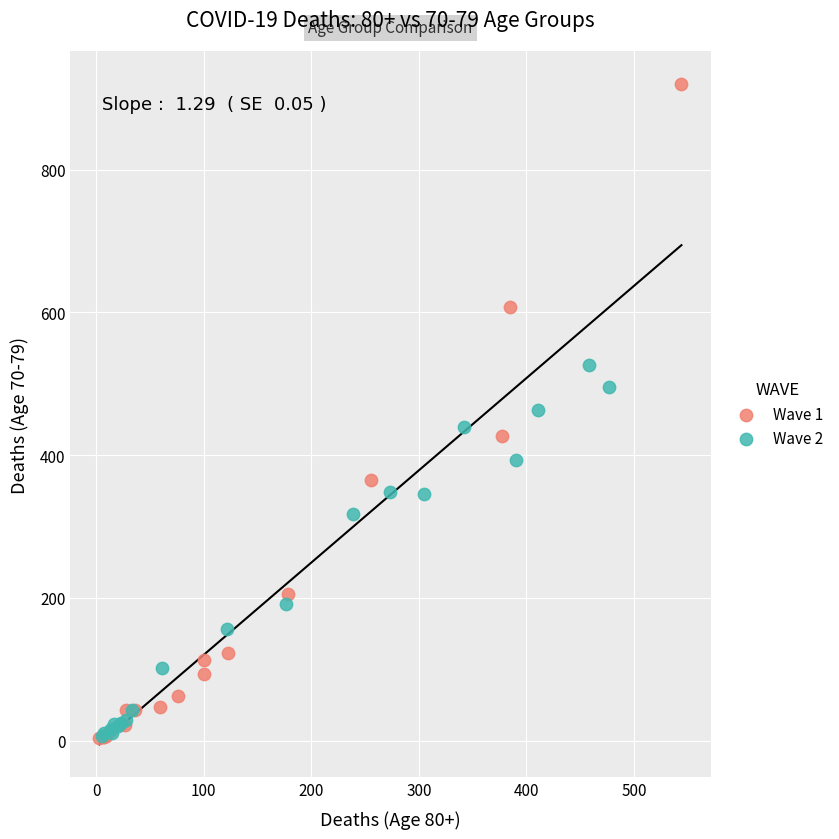

Which series has the widest spread of Y values?

Wave 1